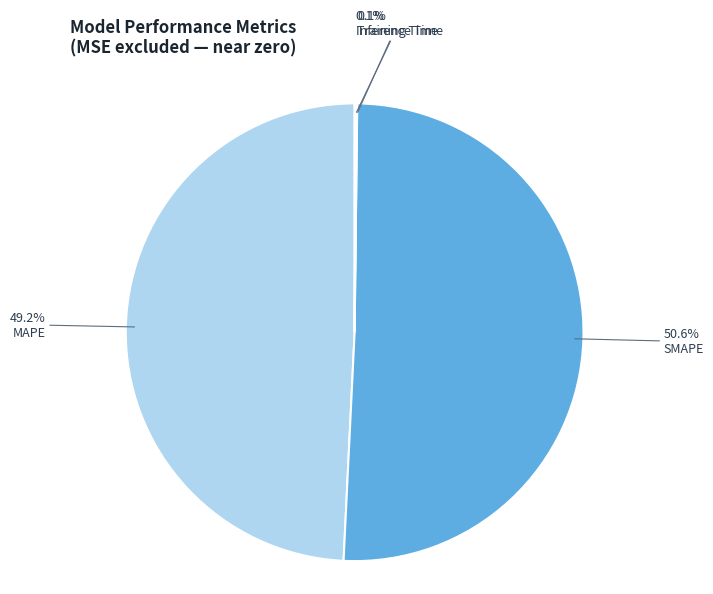

What portion of the pie excludes SMAPE?

49.4%